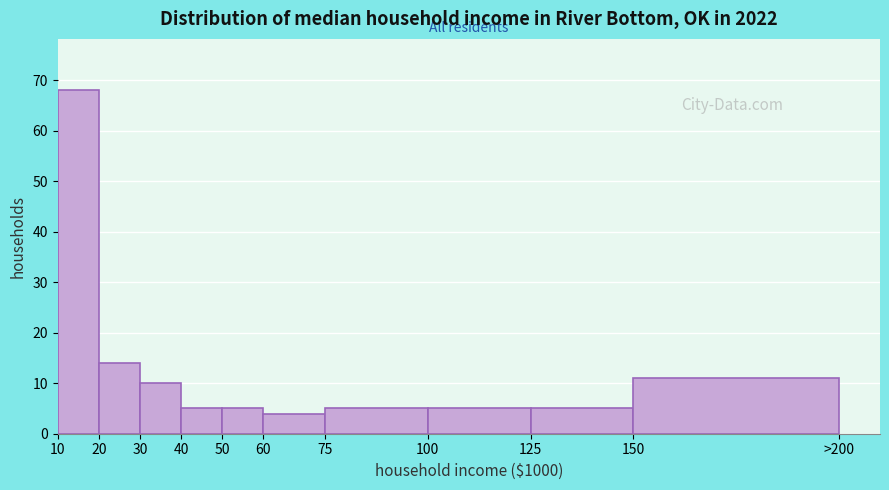

Reading left to right, what are all the values shown in this chart?

68	14	10	5	5	4	5	5	5	11